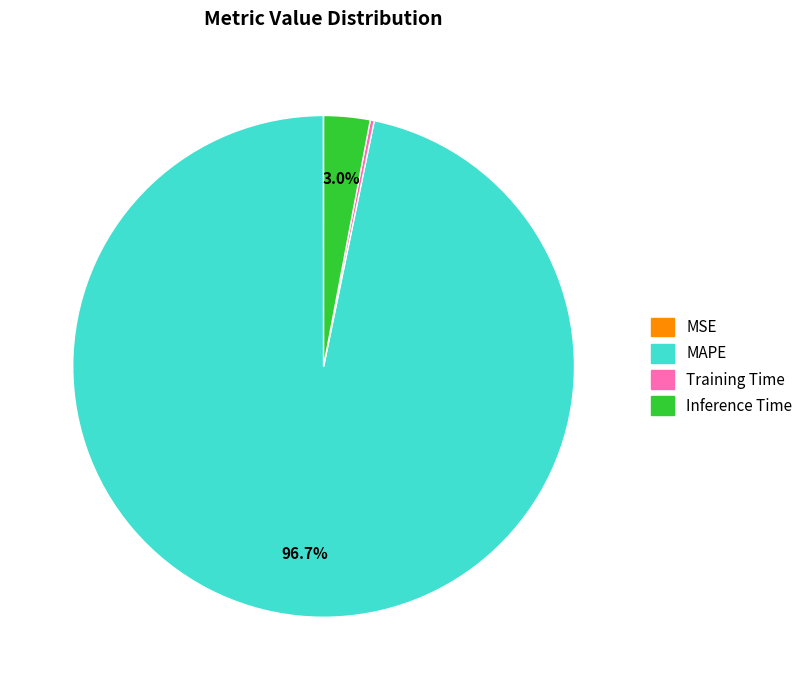

What is the largest slice in the pie chart?

MAPE